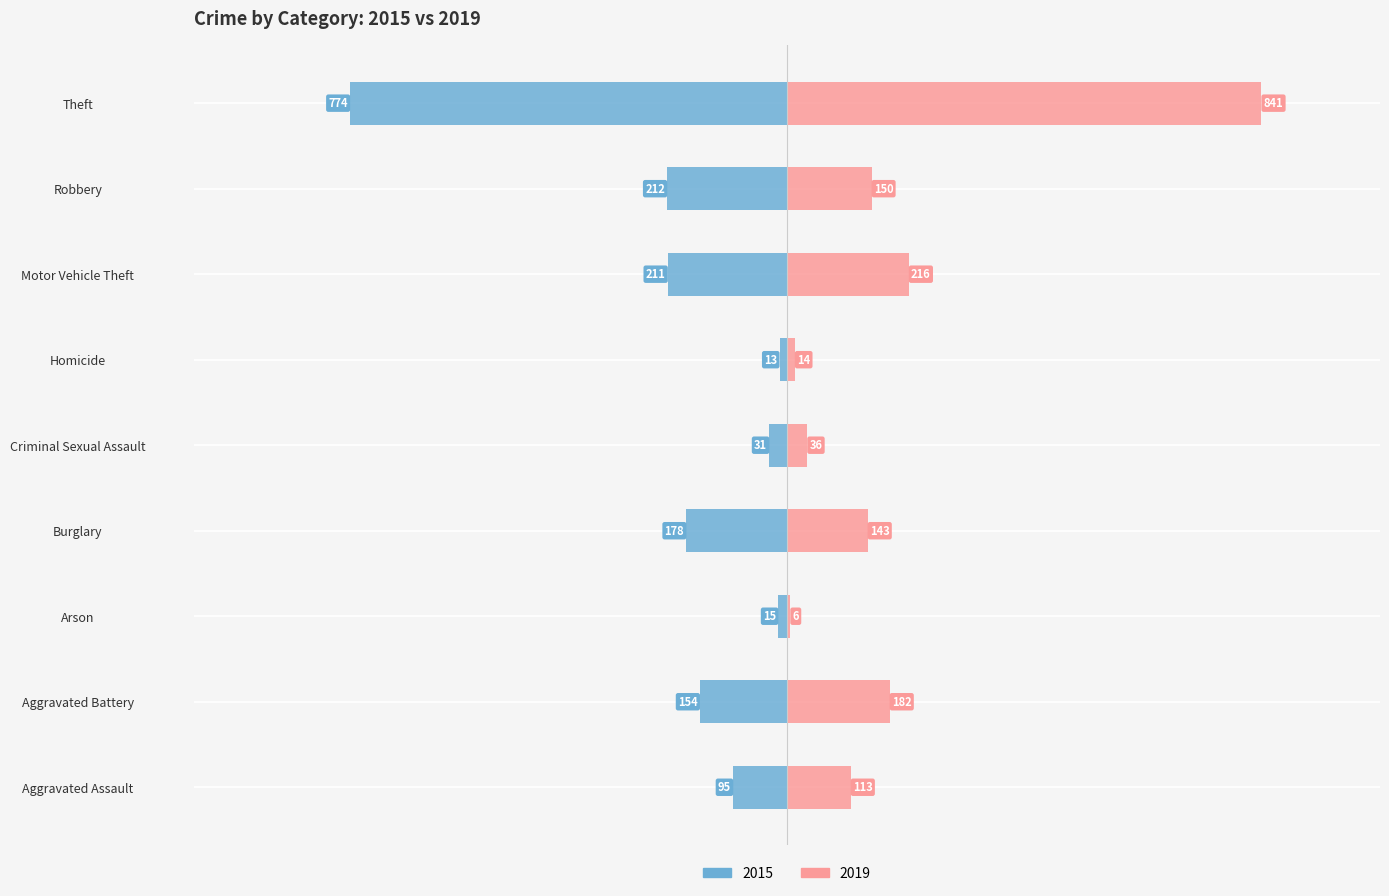

Reading left to right, what are all the values shown in this chart?

2015: -95	-154	-15	-178	-31	-13	-211	-212	-774
2019: 113	182	6	143	36	14	216	150	841